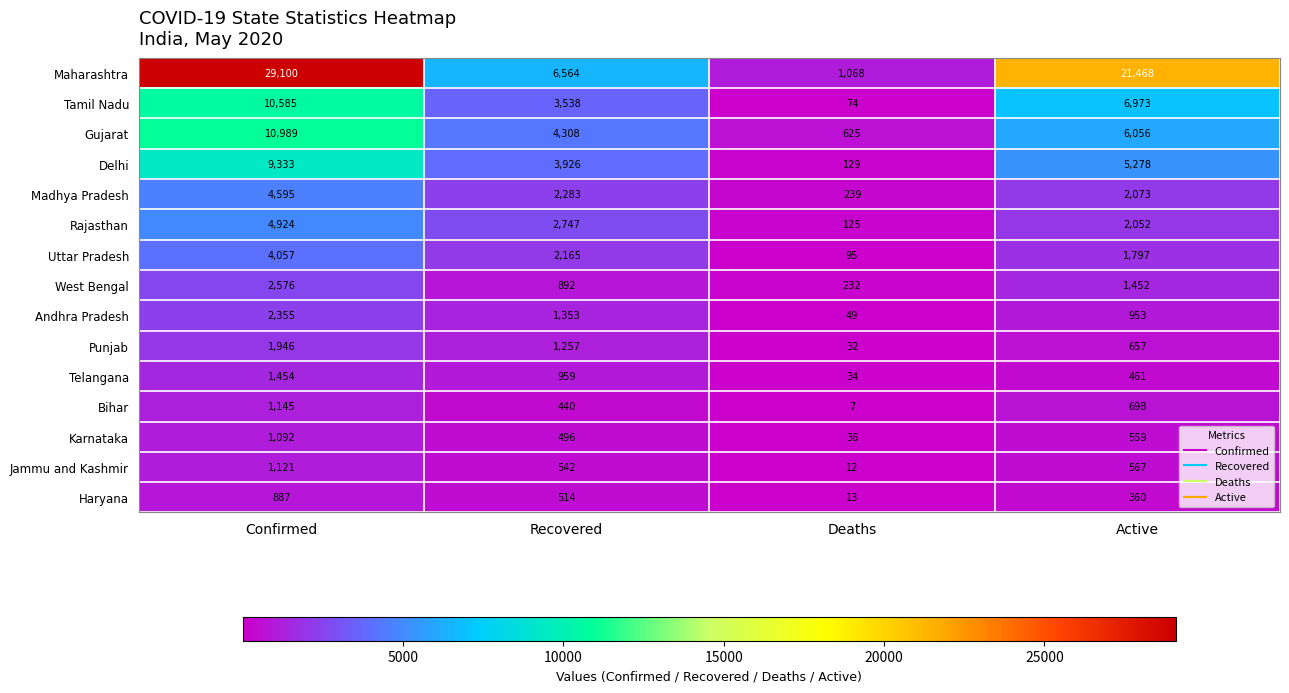

What is the lowest value of the Delhi series?

129